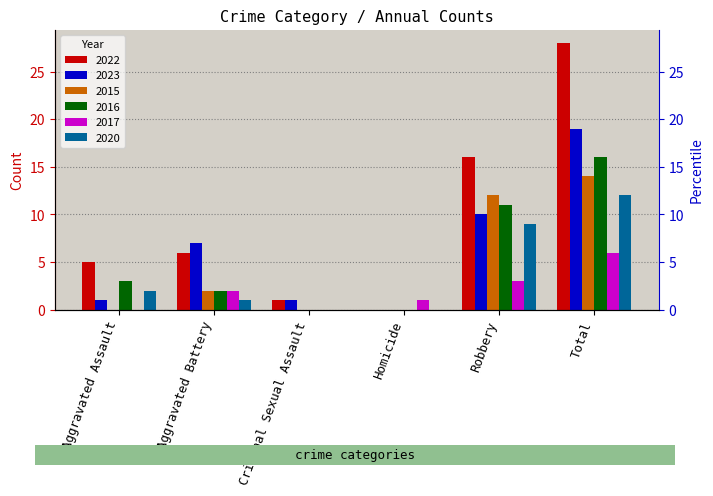

Is it true that 2015 equals 0 at Criminal Sexual Assault?

True